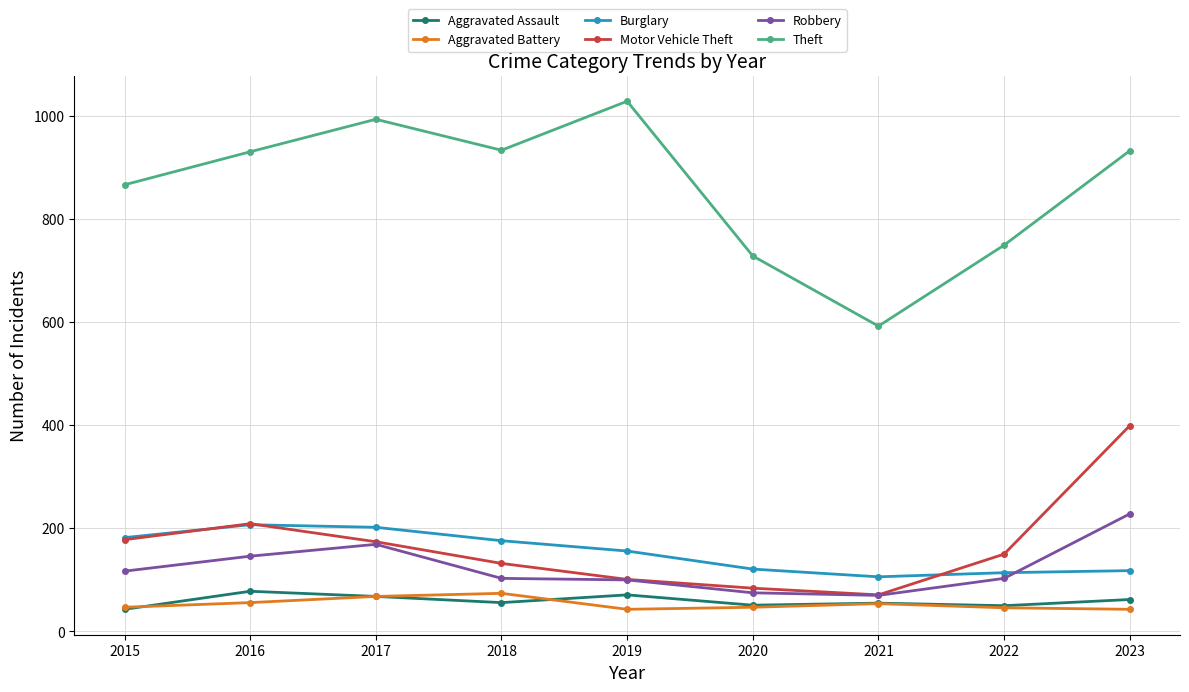

Is it true that Theft equals 930 at 2016?

True